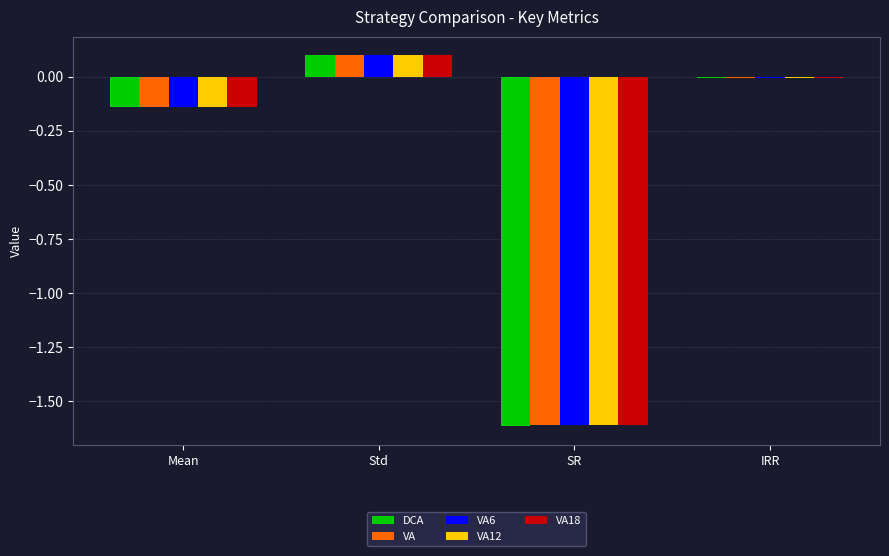

At which category does the chart reach its peak across all series?

Std